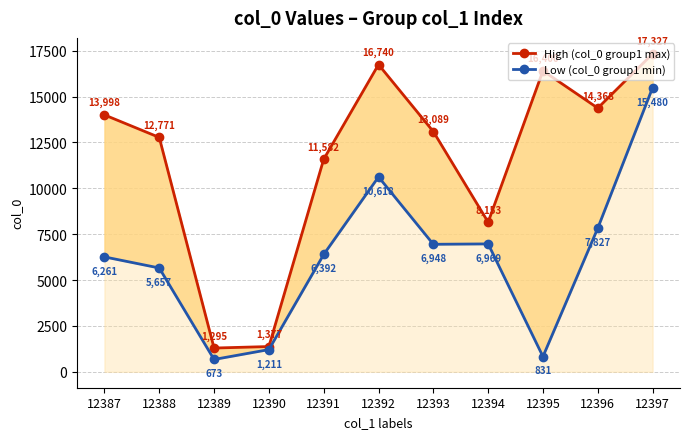

The High (col_0 group1 max) series shows 11582 at 12391. True or false?

True